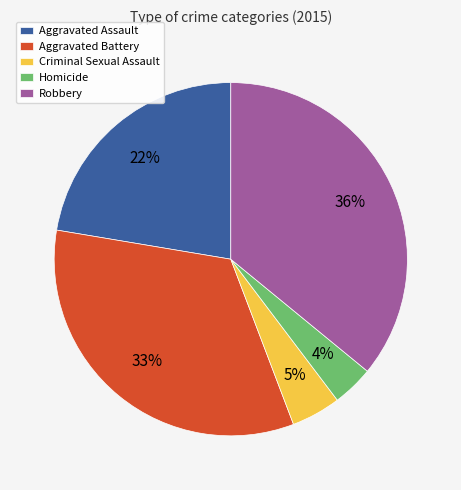

Count the number of slices in the pie.

5